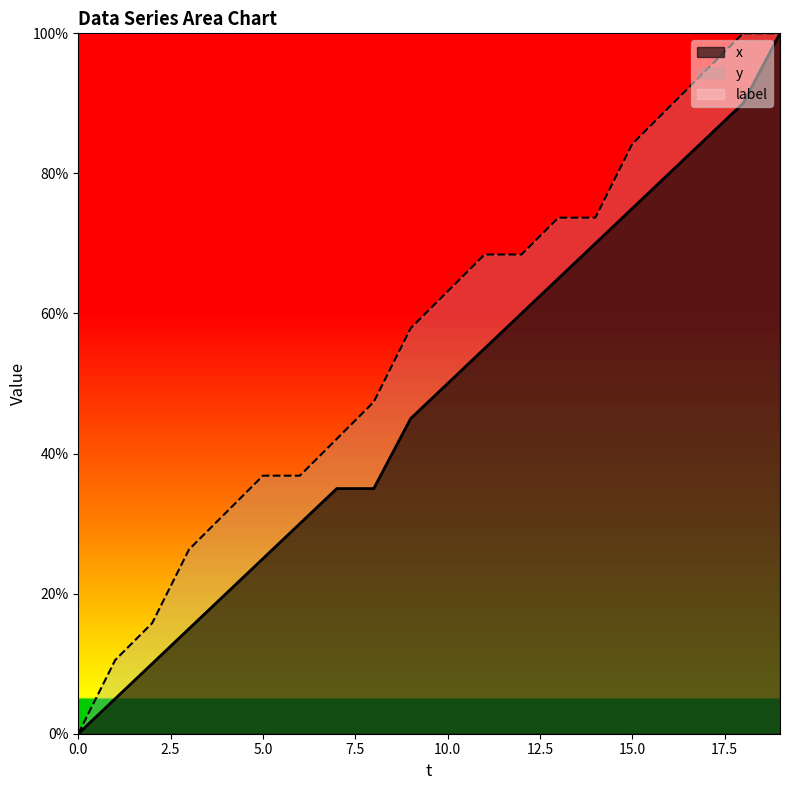

At how many categories does at least one series exceed 95?

2